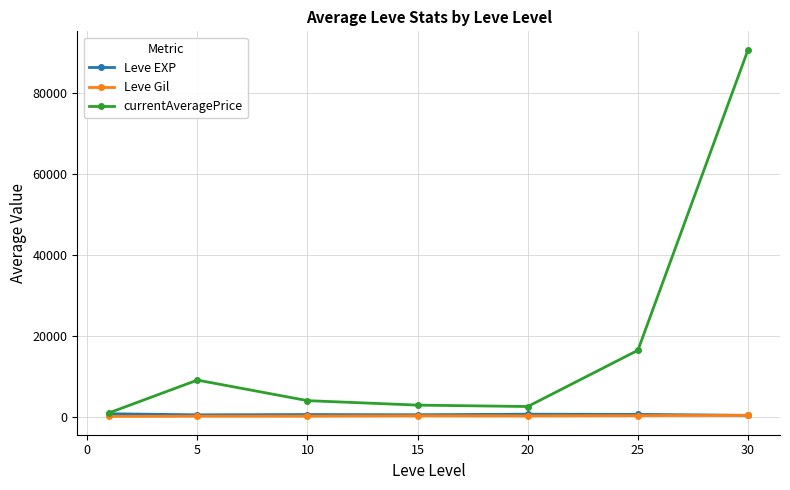

In Leve Gil, how many points are higher than both neighbors (excluding endpoints)?

1